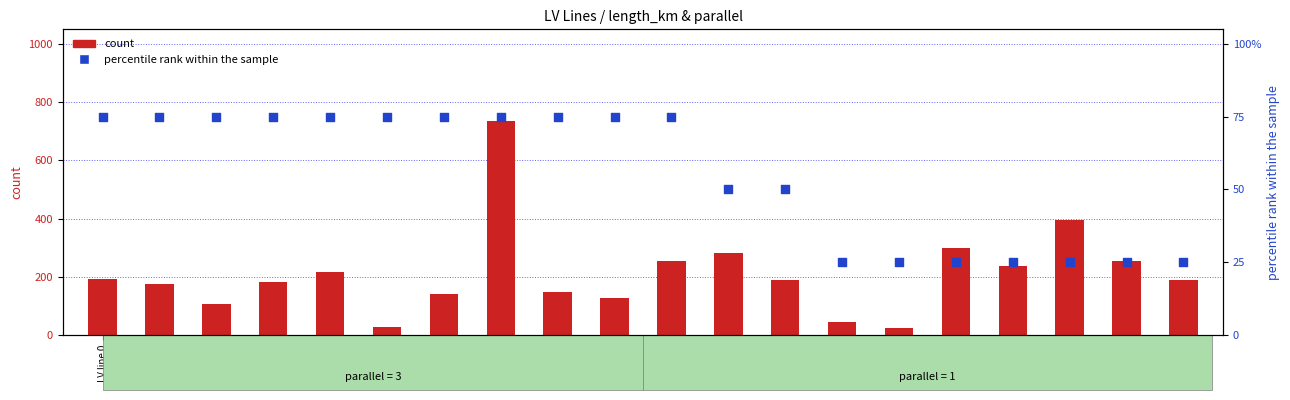

Which series contains the lowest Y value?

count